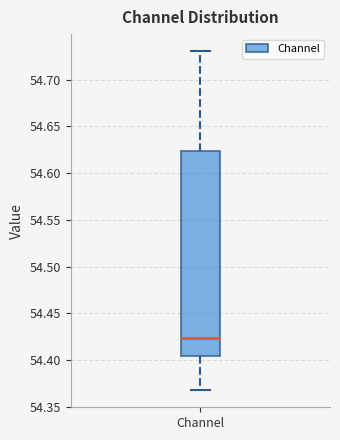

Transcribe this box plot: give where the median line is, the range the box spans, and where the two whiskers end, as read against the y-axis. The values are not printed on the chart, so give them approximately, as read against the axis.

median 54.425, box 54.405 to 54.625, whiskers 54.370 to 54.730